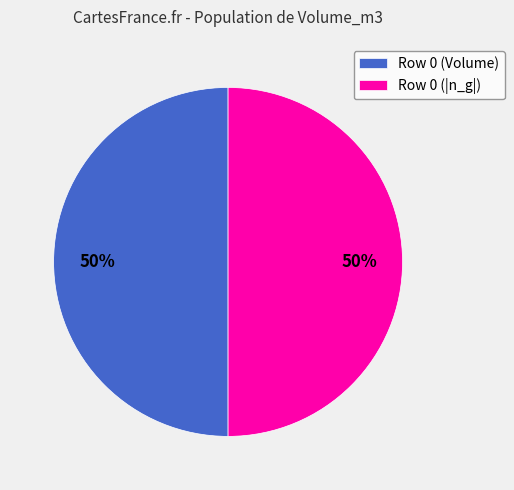

Approximately how many times larger is the value at Row 0 (Volume) compared to Row 0 (|n_g|)?

1.0